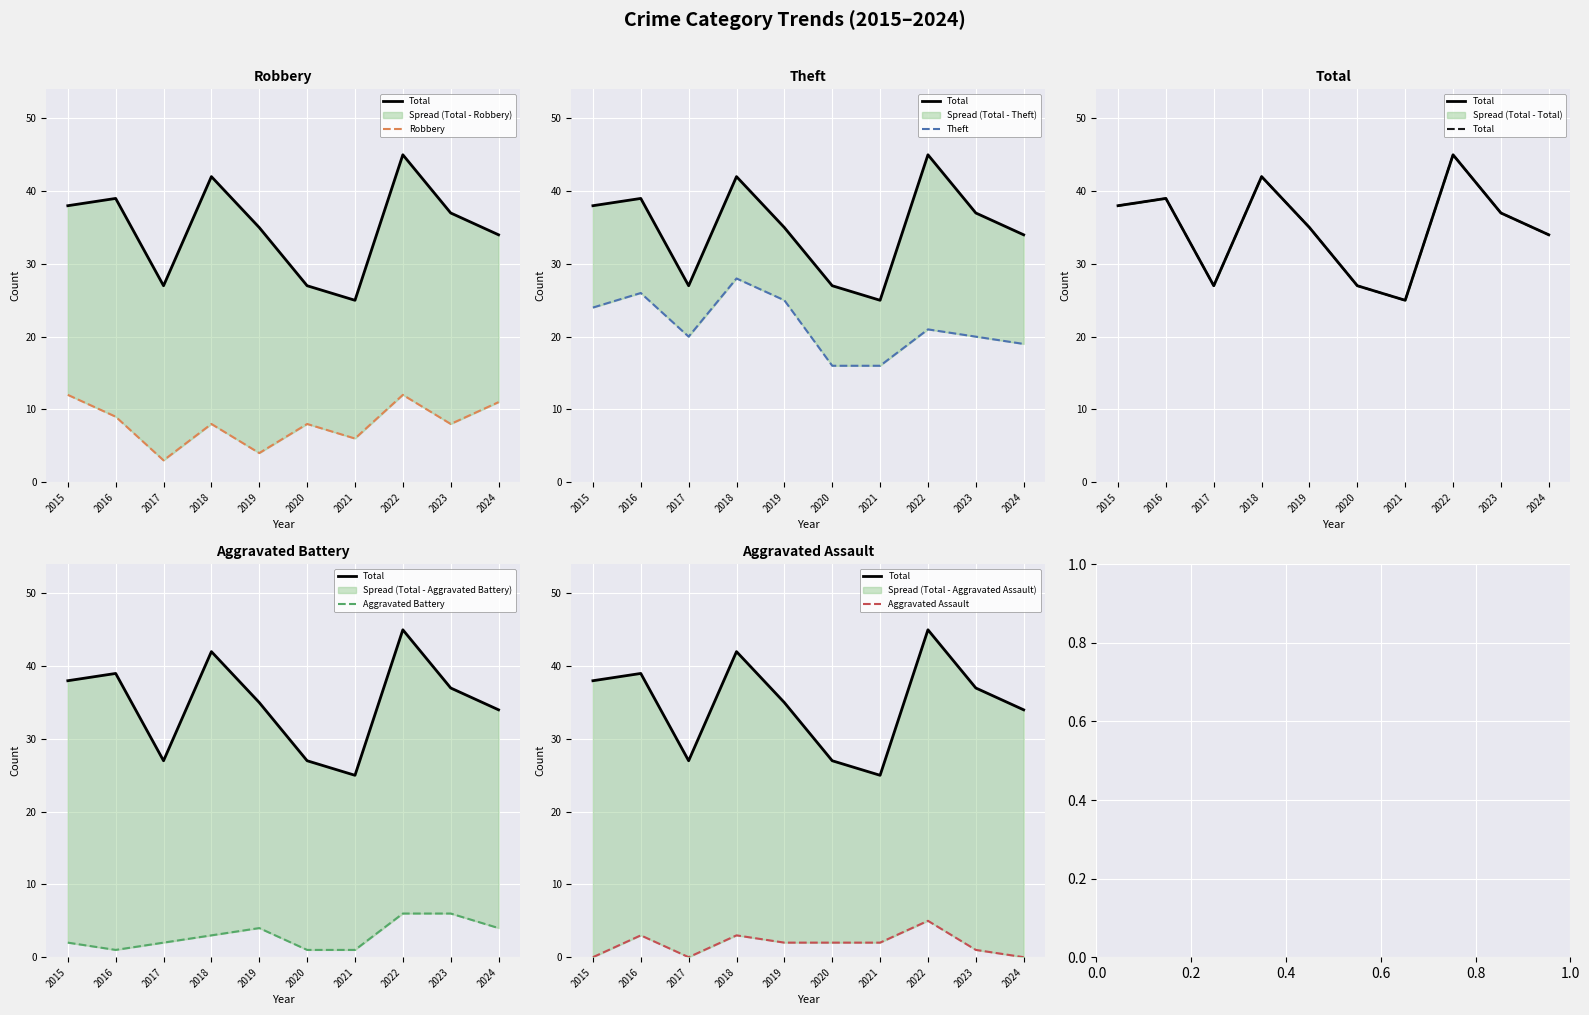

Which has a higher value, 2016 or 2023?

2016